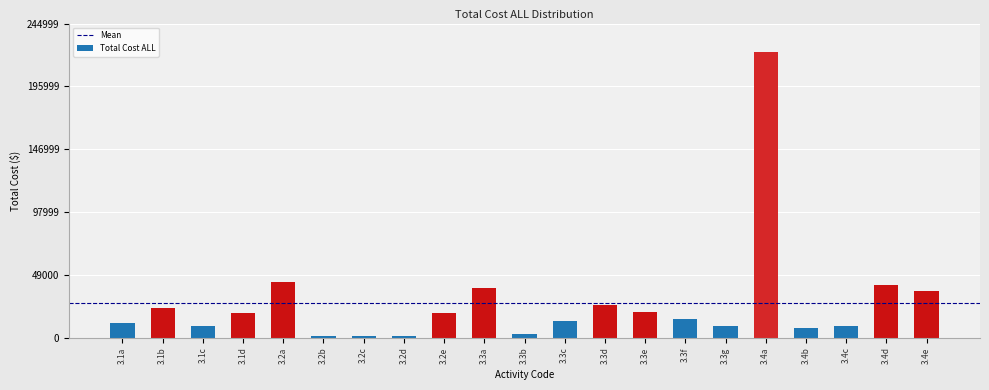

What is the value of the 15th bar from the left?

14947.0